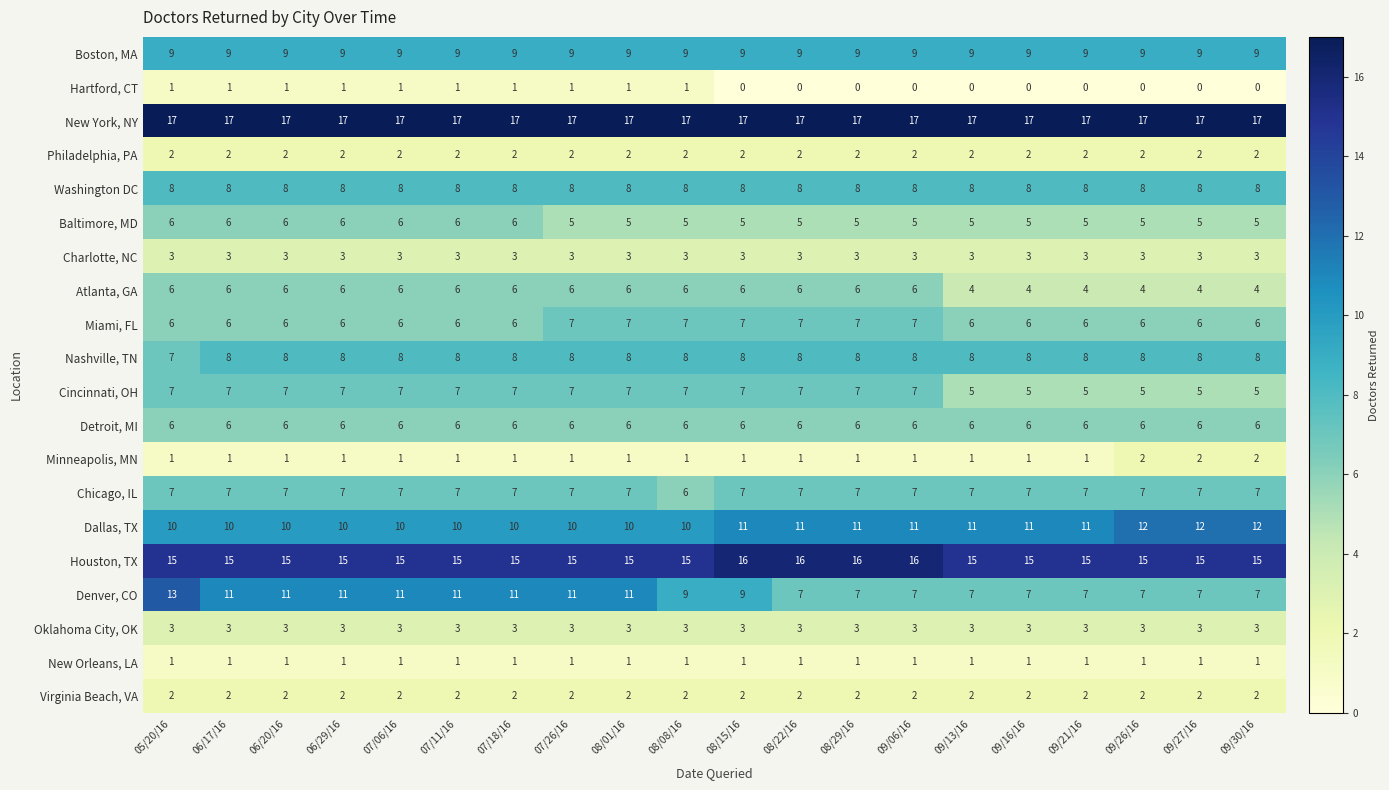

What is the approximate value of Dallas, TX at 08/29/16?

11